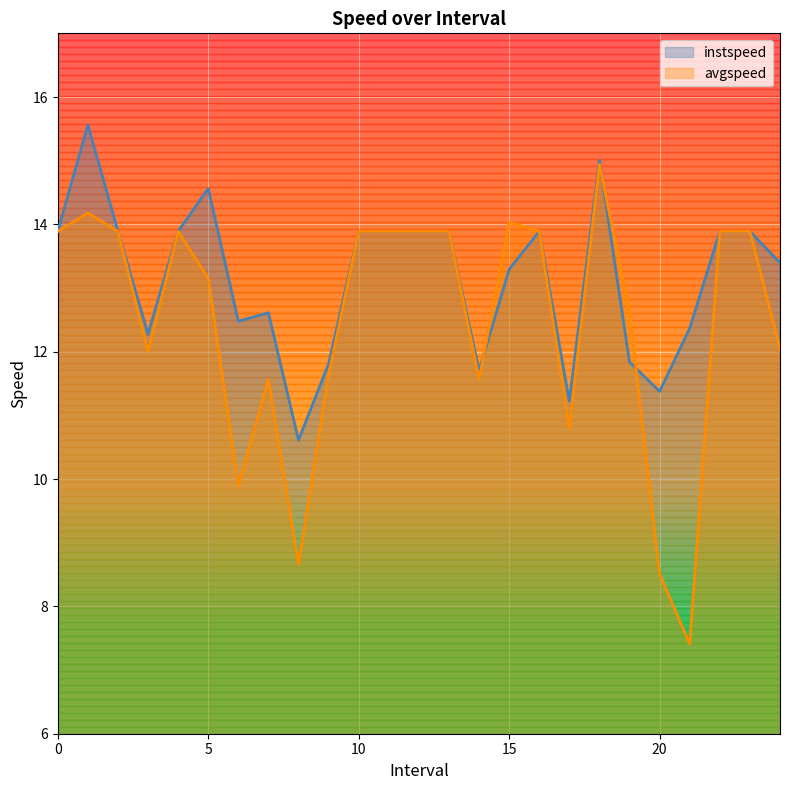

Reading right to left, what are all the values shown in this chart?

instspeed: 13.4	13.9	13.9	12.4	11.4	11.8	15.0	11.2	13.9	13.3	11.7	13.9	13.9	13.9	13.9	11.8	10.6	12.6	12.5	14.6	13.9	12.3	13.9	15.6	13.9
avgspeed: 12.0	13.9	13.9	7.4	8.5	12.6	14.9	10.8	13.9	14.0	11.6	13.9	13.9	13.9	13.9	11.6	8.7	11.6	9.9	13.2	13.9	12.0	13.9	14.2	13.9